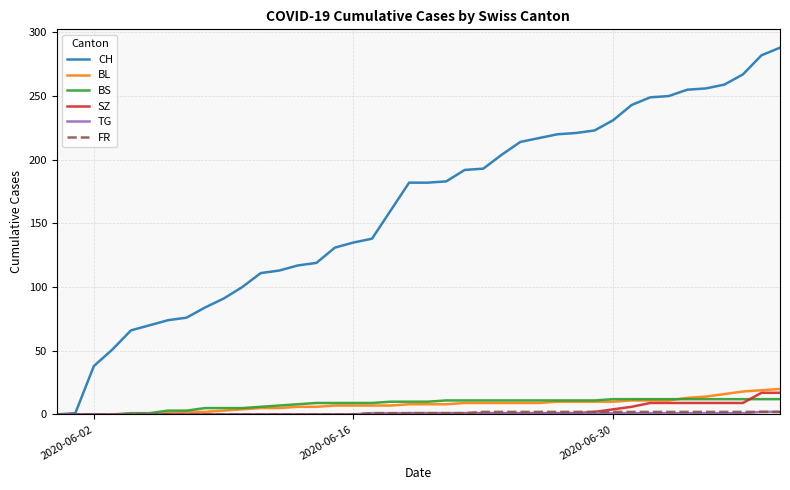

What is the maximum value shown in the chart?

288